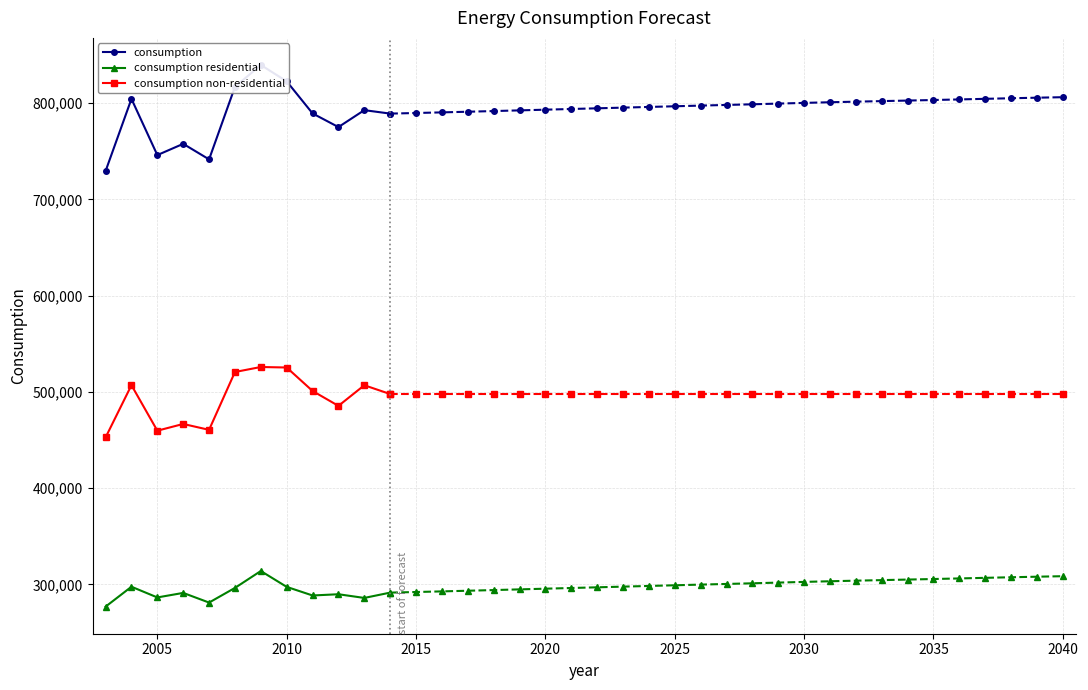

True or false: consumption non-residential has more than 1 points higher than both neighbors.

True